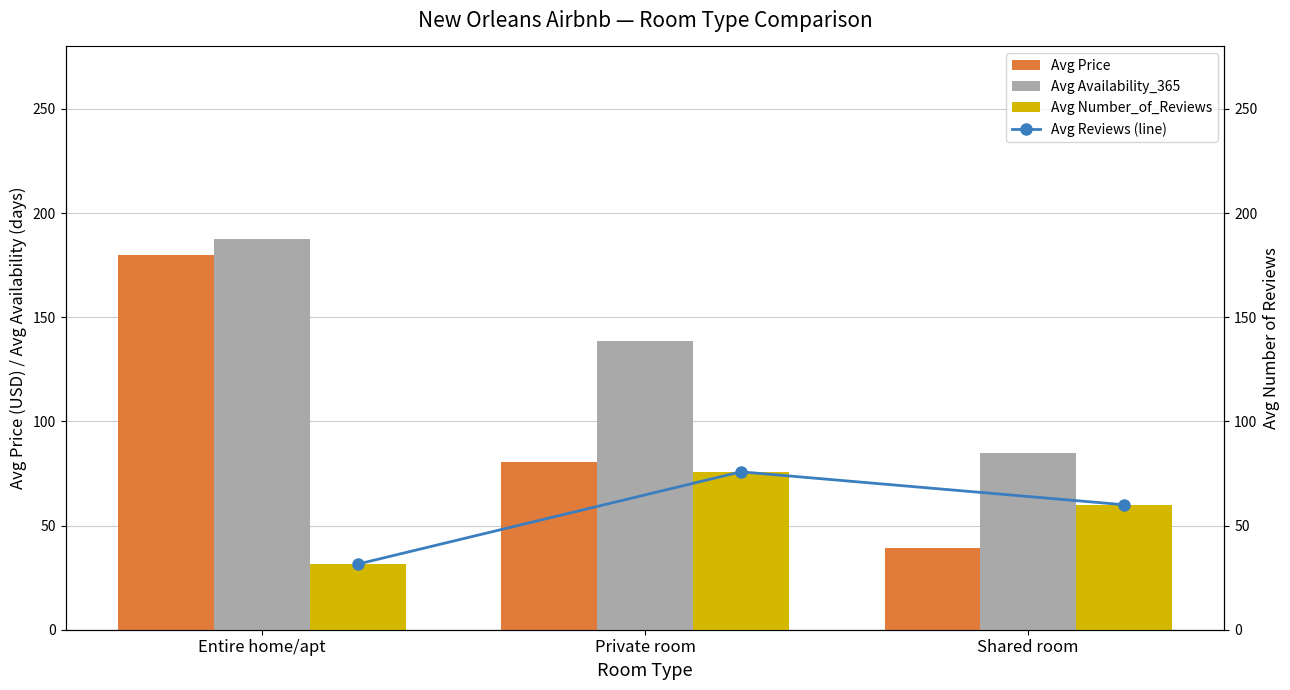

Which category has the lowest value in the Avg Price series?

Shared room